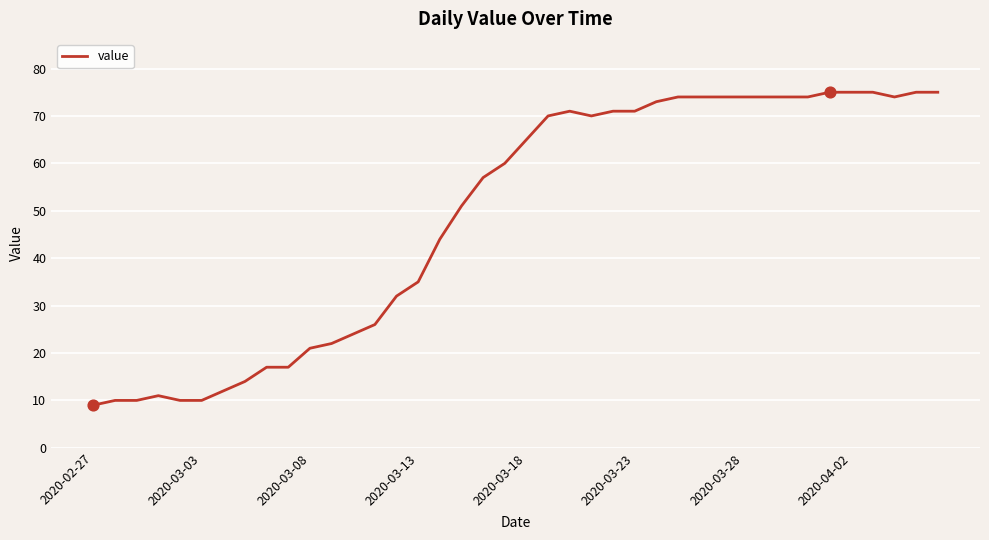

What is the maximum value shown in the chart?

75